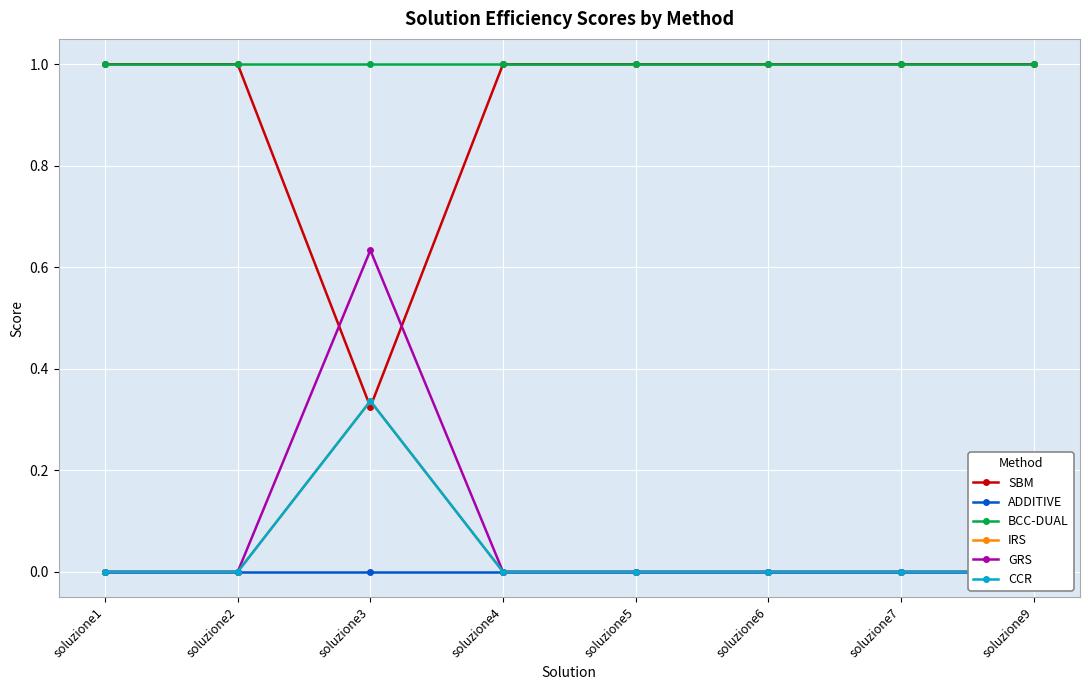

At which label is SBM closest to 0?

soluzione3